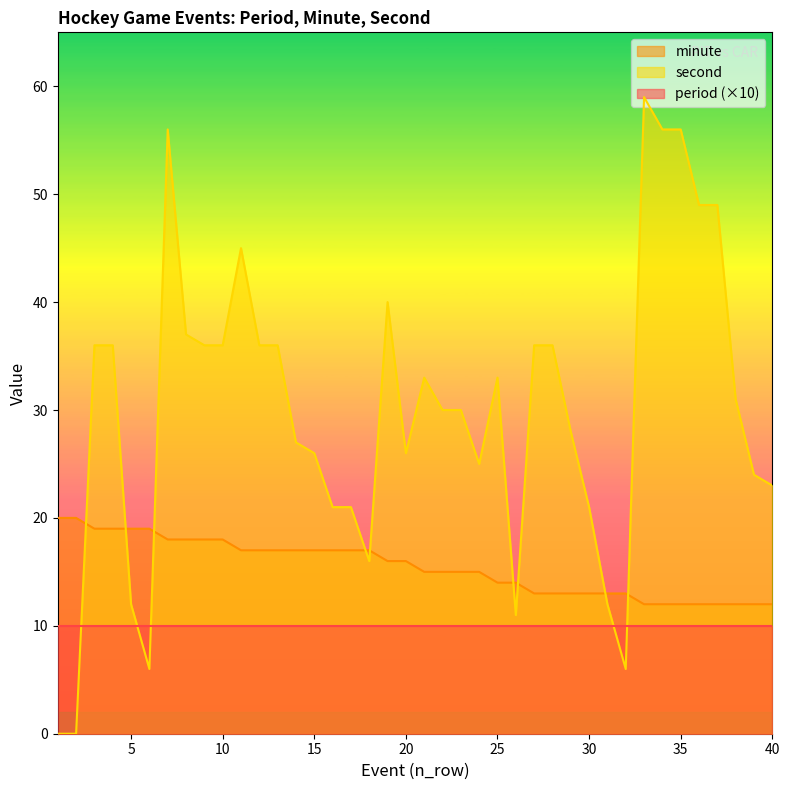

What is the difference between the highest and lowest values at 8?

19